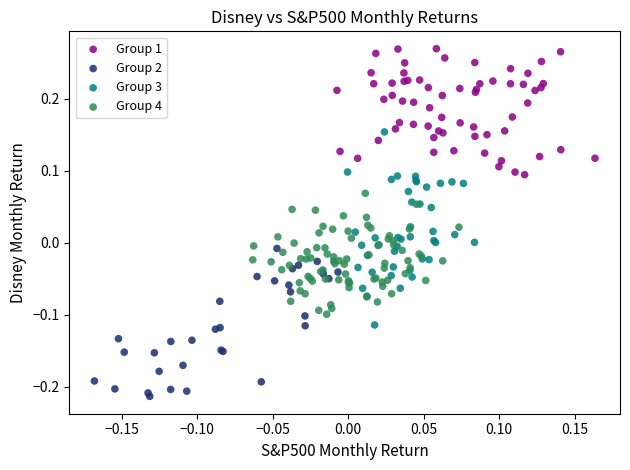

Which series reaches the minimum Y coordinate?

Group 2